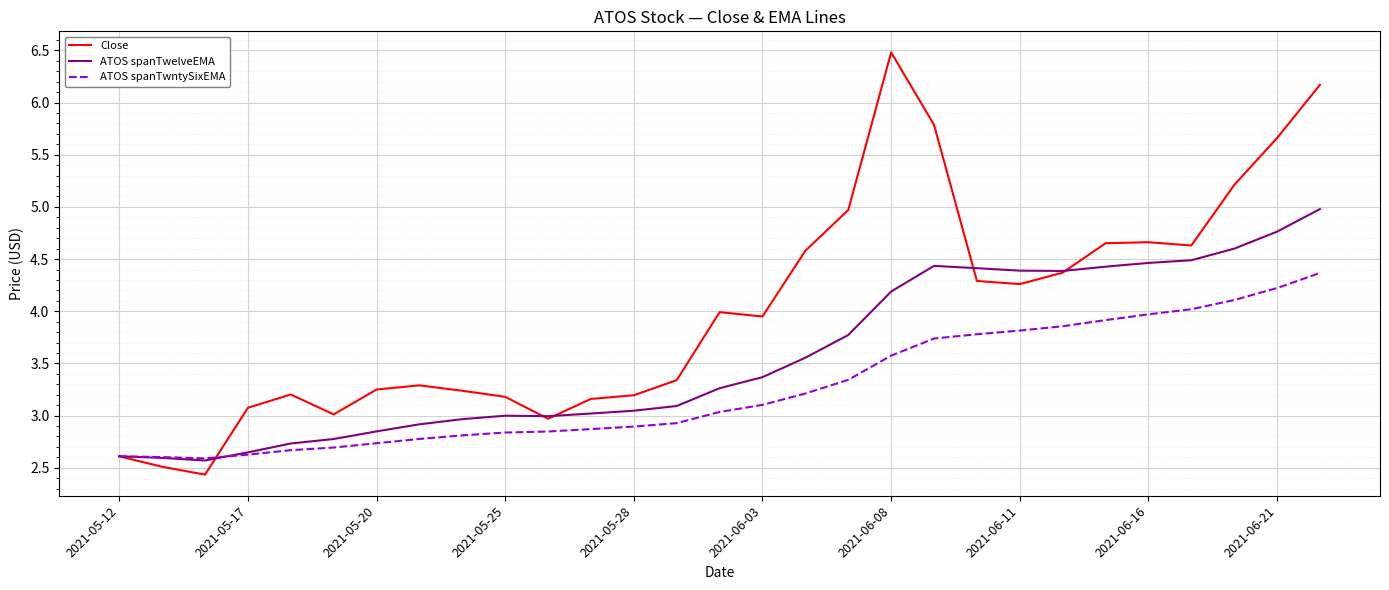

What is the sum of all ATOS spanTwelveEMA values?

103.3